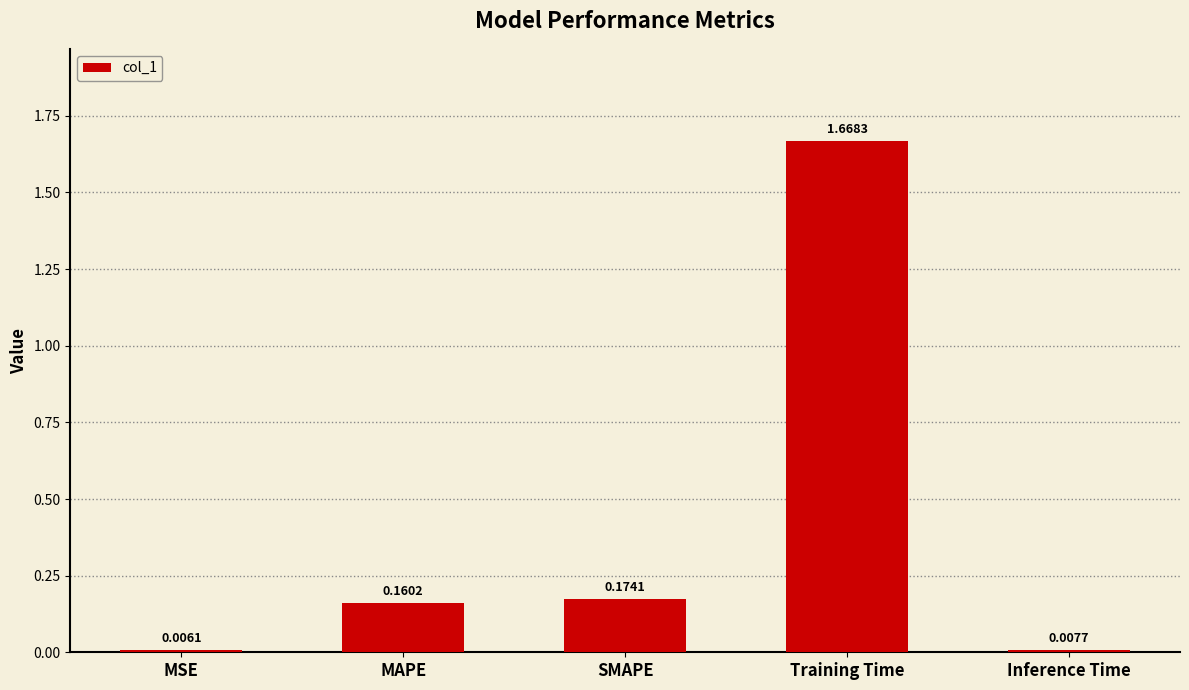

At which category does the chart reach its peak across all series?

Training Time